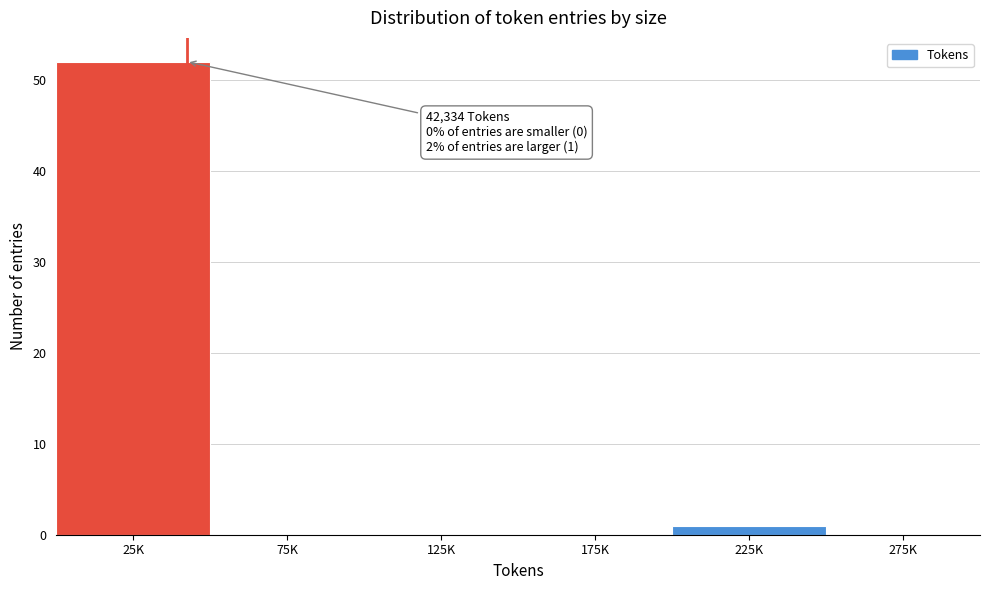

Reading left to right, list all the values displayed in this chart.

25K=52	75K=0	125K=0	175K=0	225K=1	275K=0